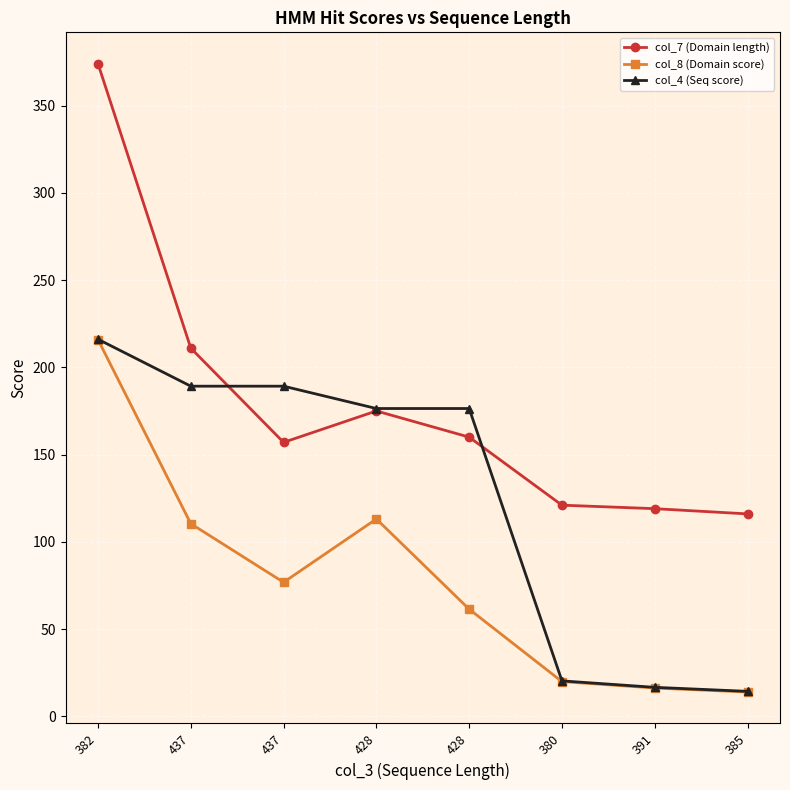

How many lines are shown in the chart?

3